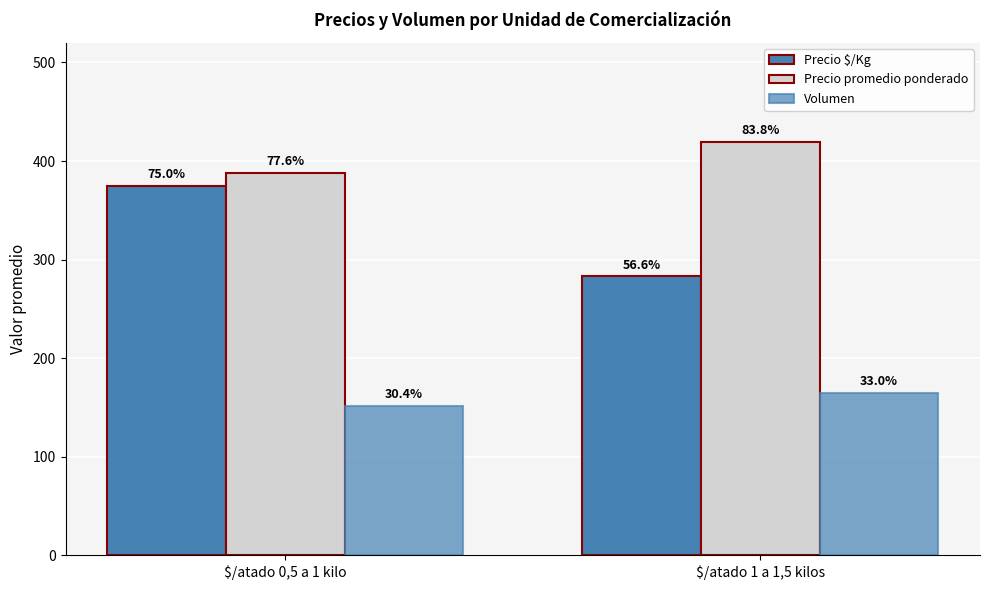

Which category has the highest value in the Precio promedio ponderado series?

$/atado 1 a 1,5 kilos